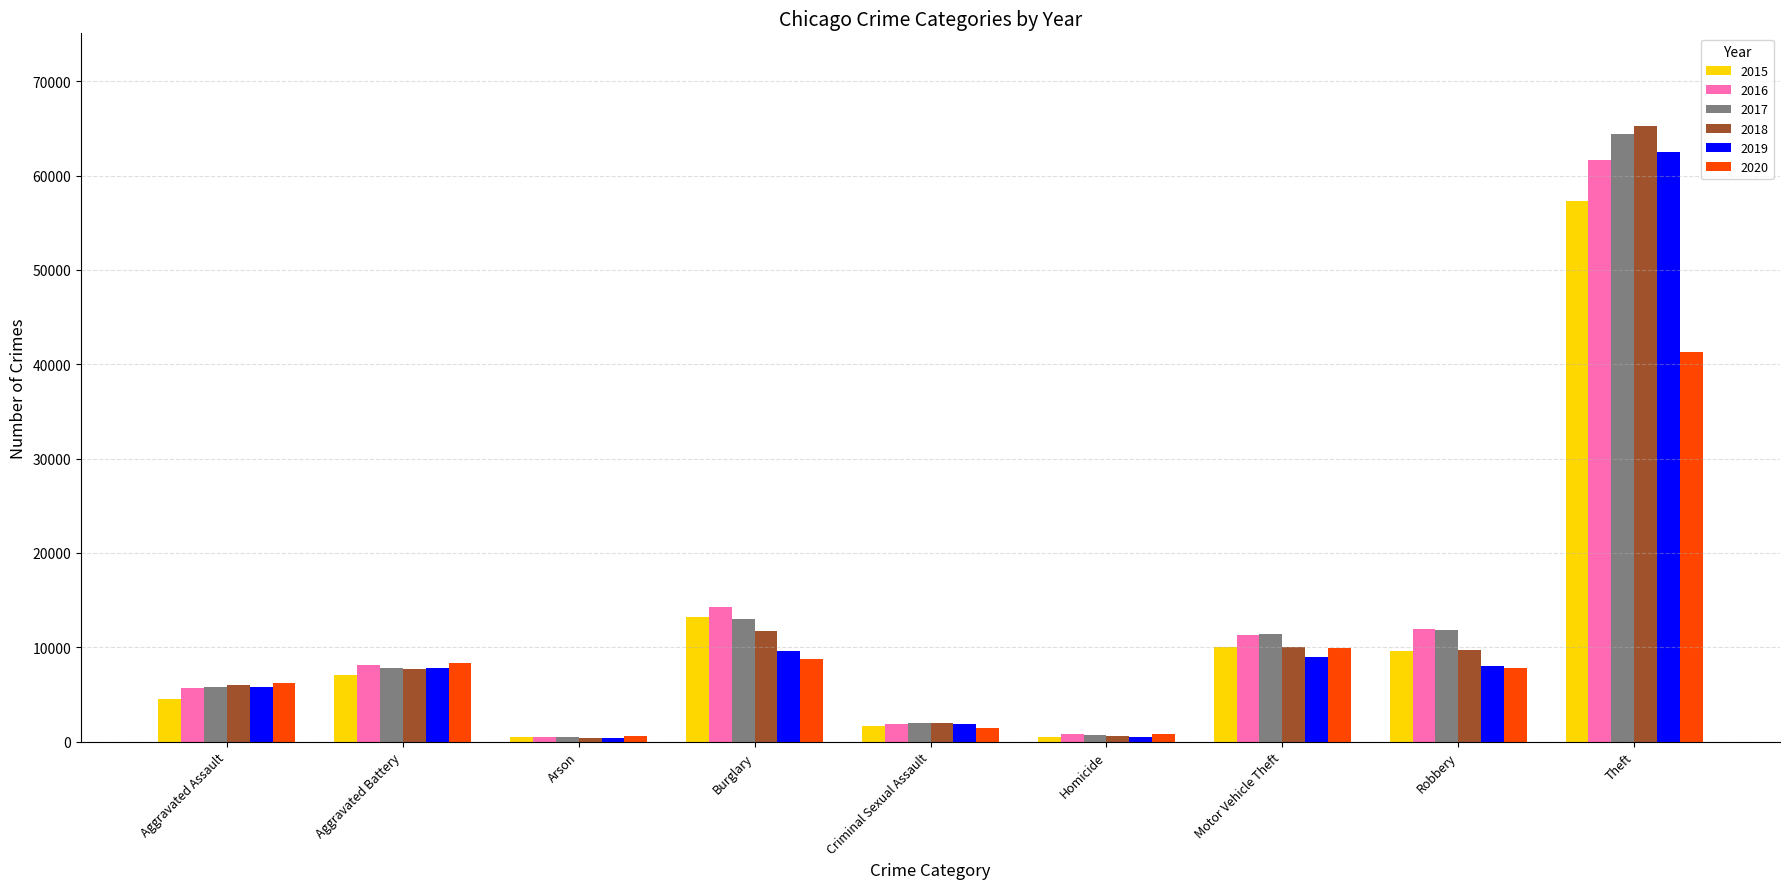

What is the average value of the 2019 series?

11730